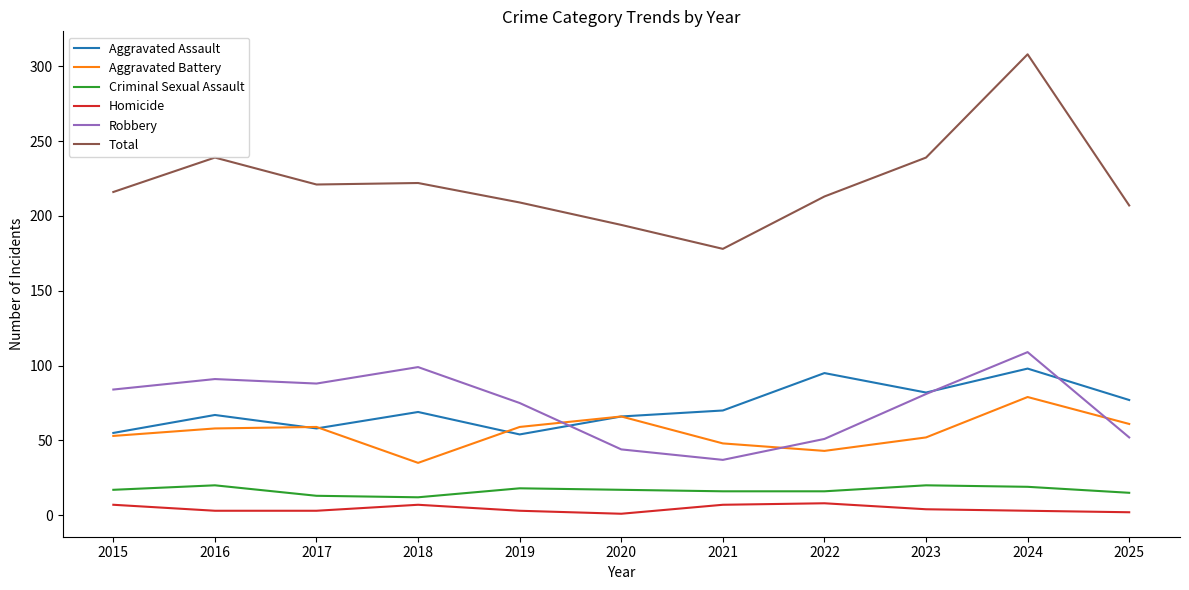

What is the total value across all series at 2017?

442